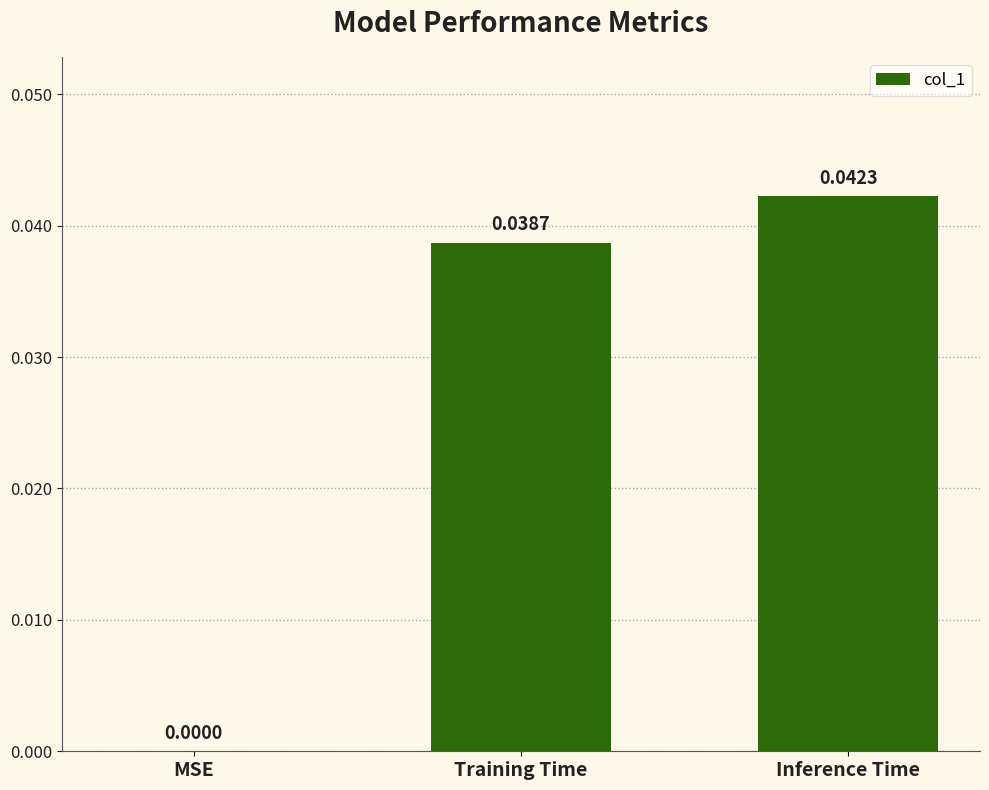

Does the chart contain stacked bars?

No